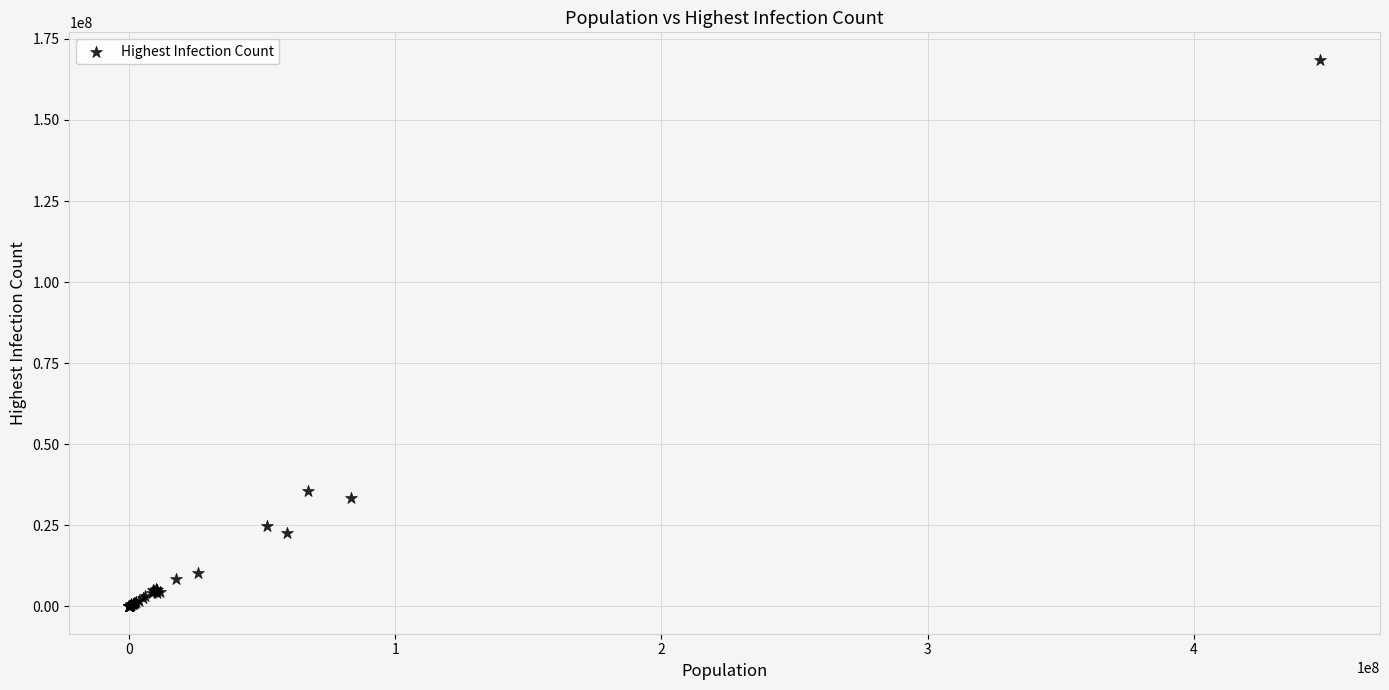

What Y value in the scatter plot is closest to 84290348?

35635373